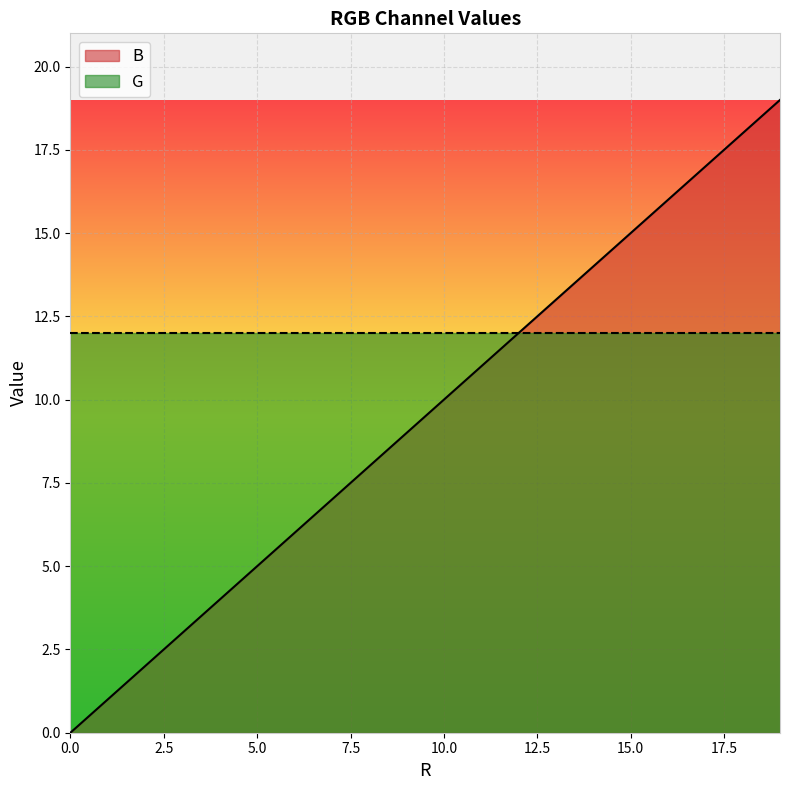

What is the difference between the values at 14 and 8?

6